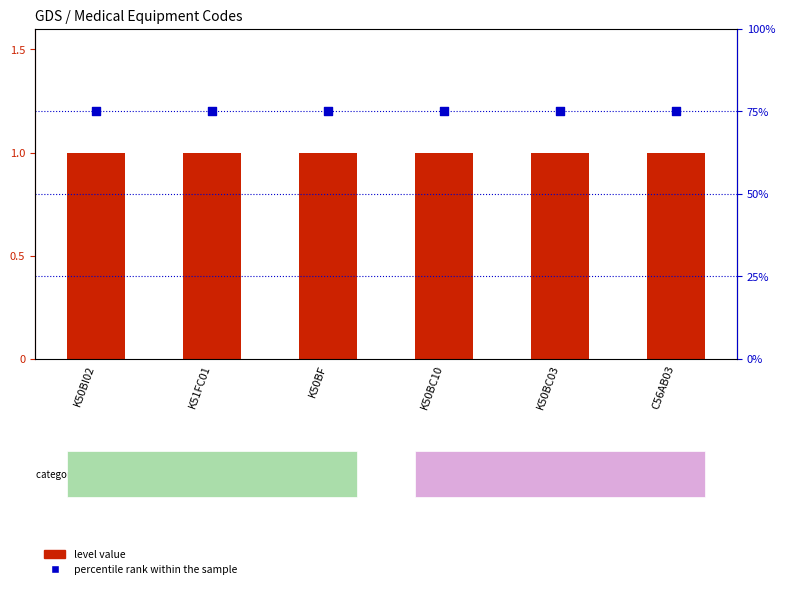

What are all the series names shown in the legend?

level value, percentile rank within the sample